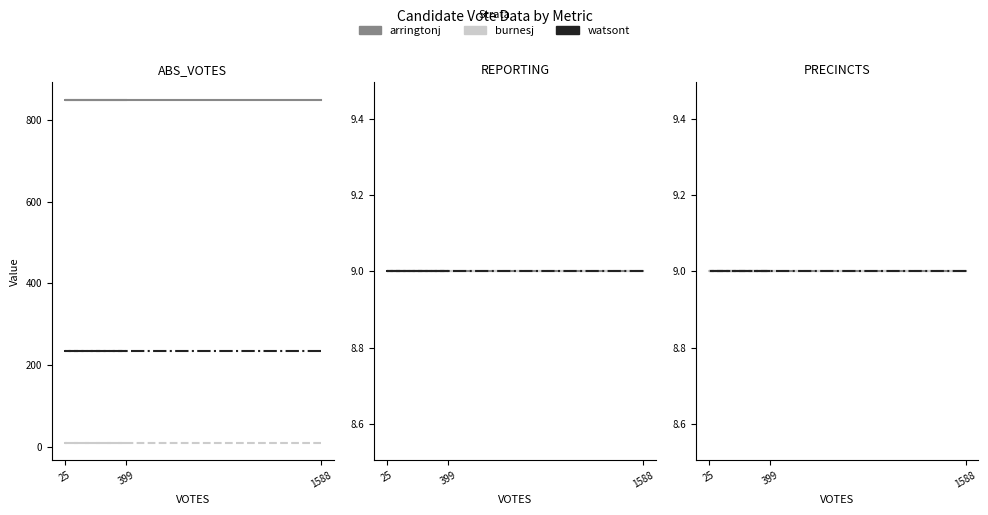

What are all the series names shown in the legend?

arringtonj, burnesj, watsont